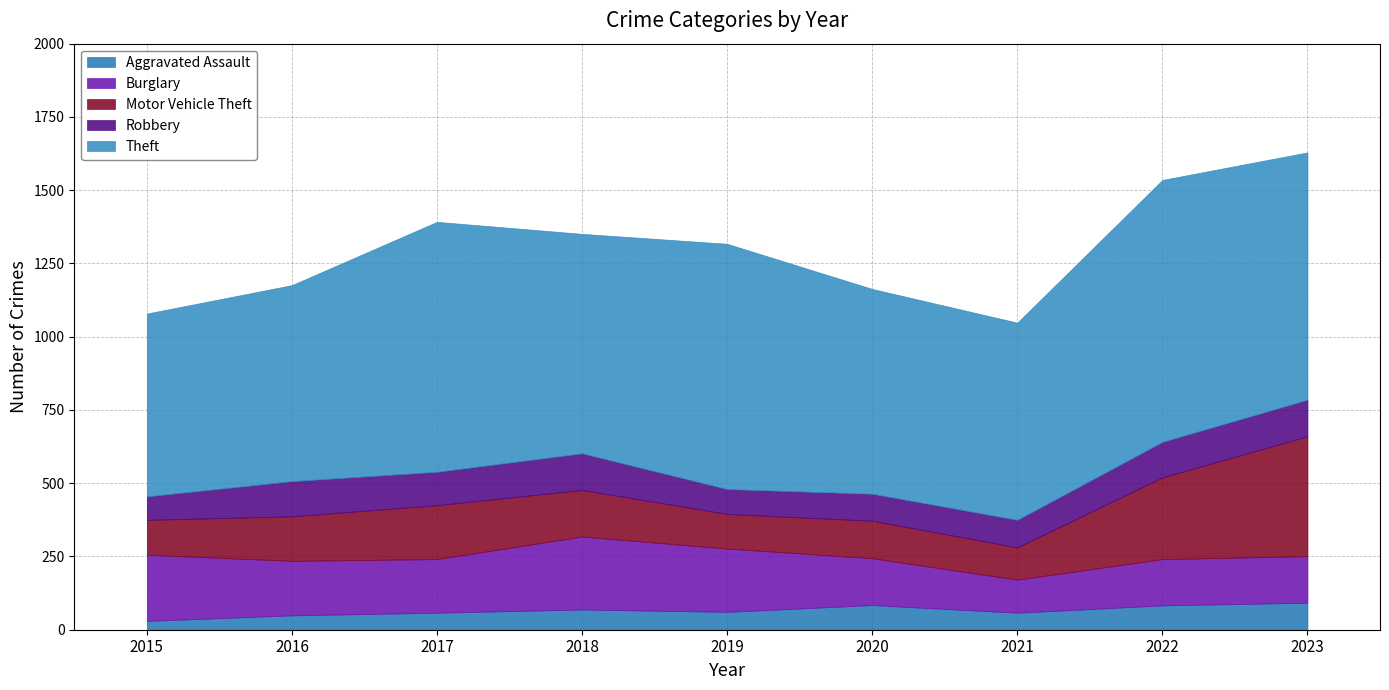

What is the lowest value of the Robbery series?

80